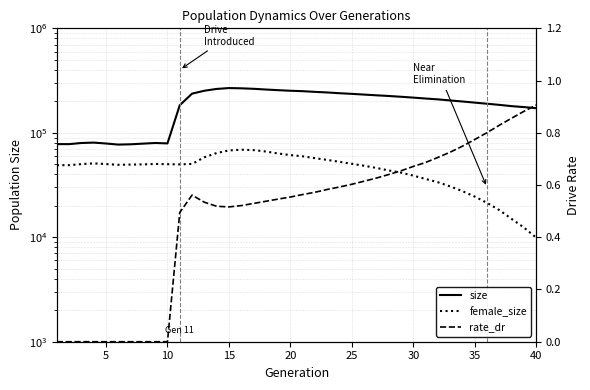

In female_size, how many points are higher than both neighbors (excluding endpoints)?

3